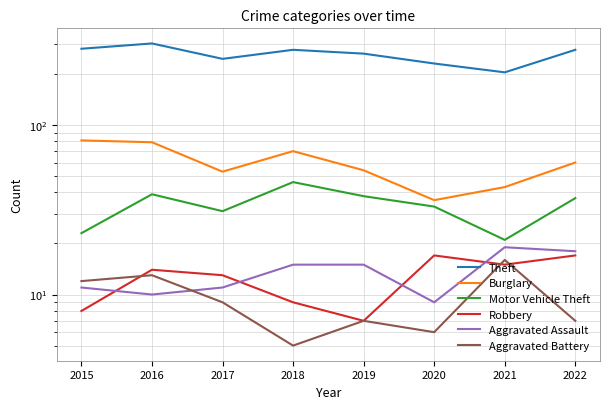

What is the total value across all series at 2017?

362